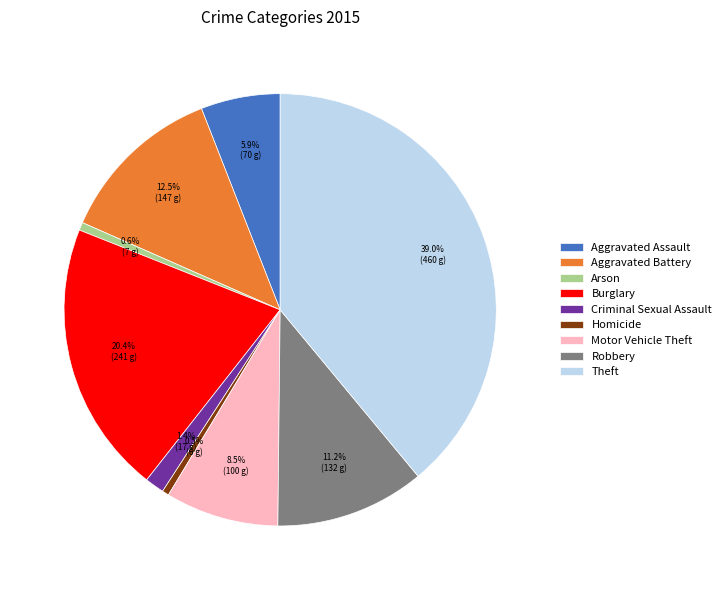

Which slice is the largest?

Theft